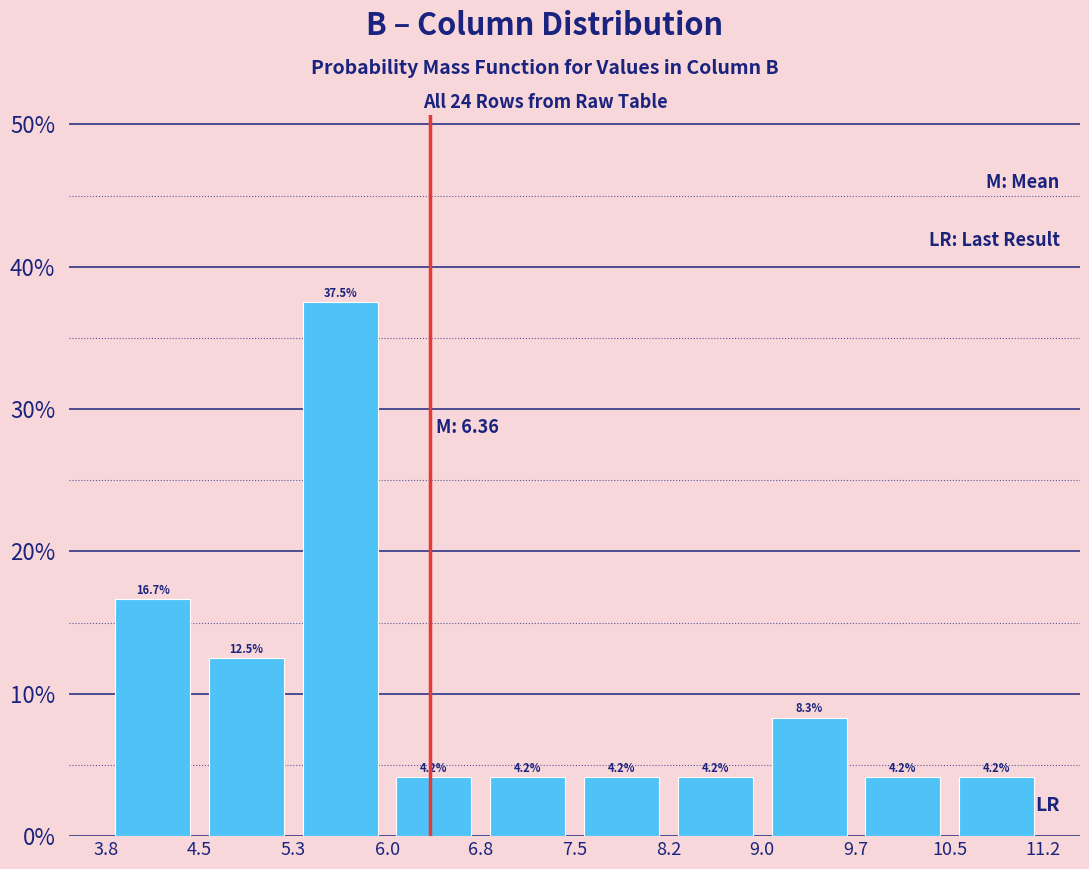

How tall is the bar that spans 6.0 to 6.8 on the x-axis?

4.2